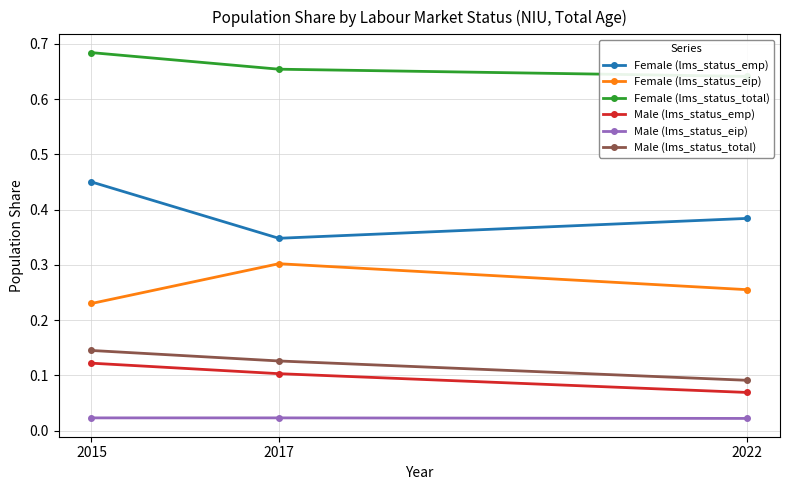

Which category has the lowest value in the Male (lms_status_eip) series?

2022